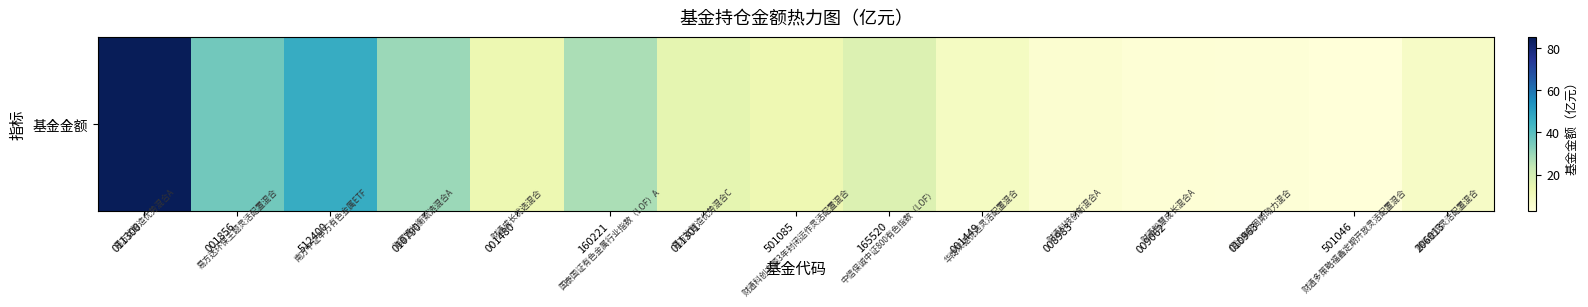

Reading right to left, extract all data points from this chart.

7.7	2.8	3.7	3.8	5.2	8.6	17.7	12.4	15.0	27.3	13.0	29.7	46.7	35.8	85.0